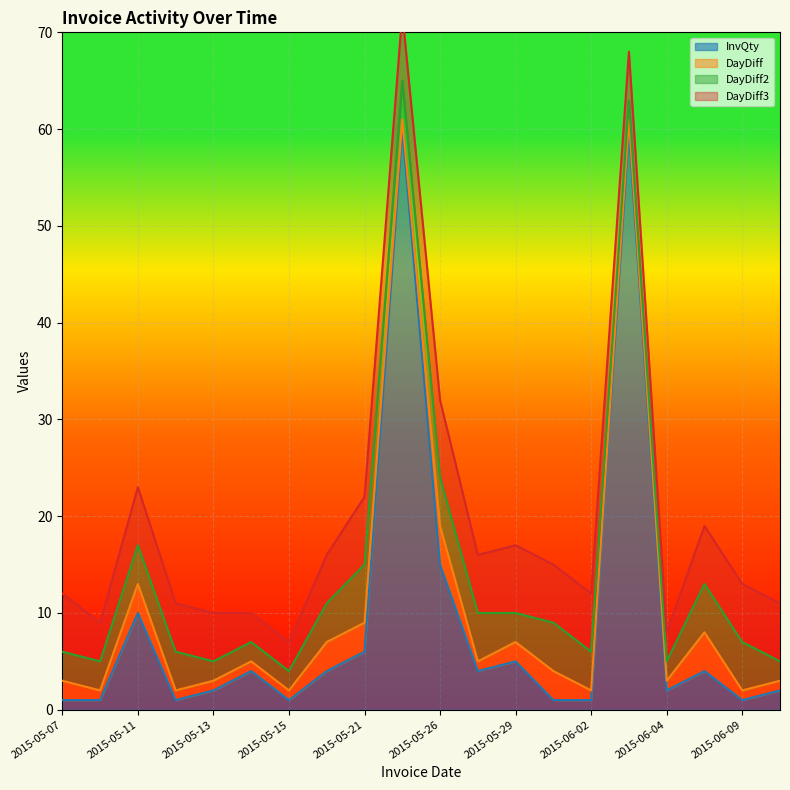

Rank the series by their maximum value, from highest to lowest.

InvQty, DayDiff3, DayDiff2, DayDiff